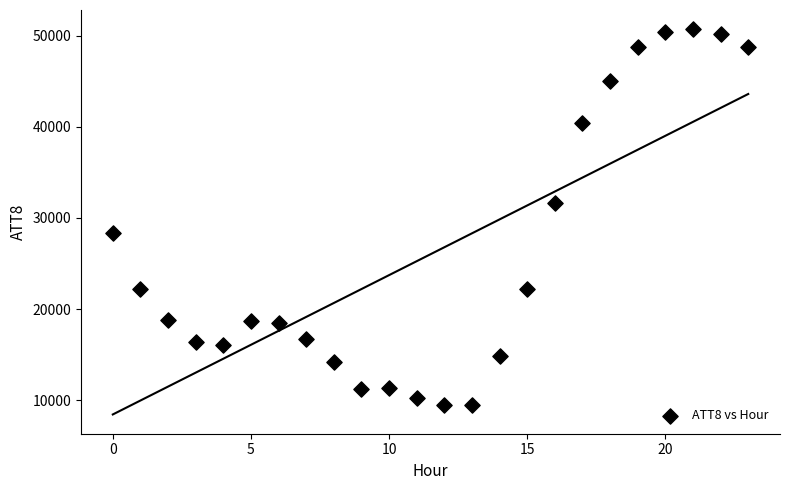

What is the range of Y values (max minus min)?

41200